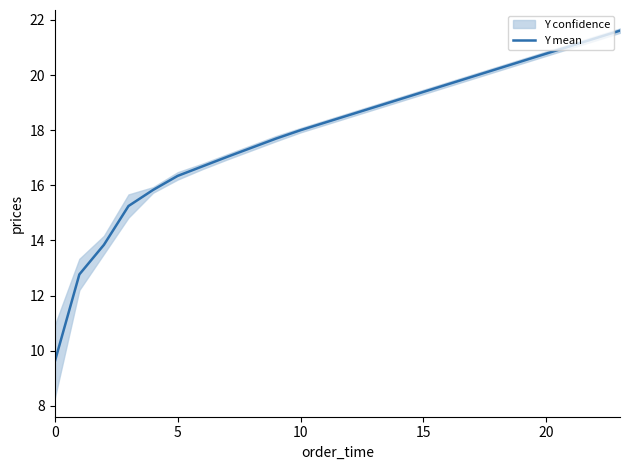

What is the minimum value for Y mean?

9.6